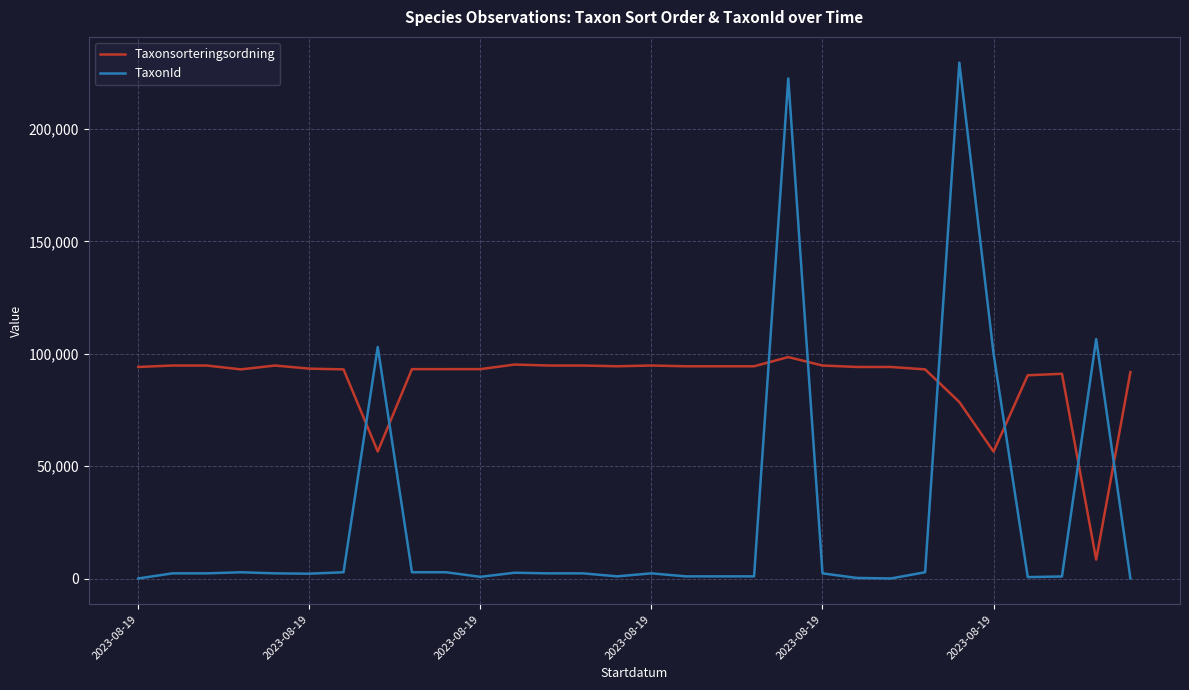

What is the maximum value for TaxonId?

229497